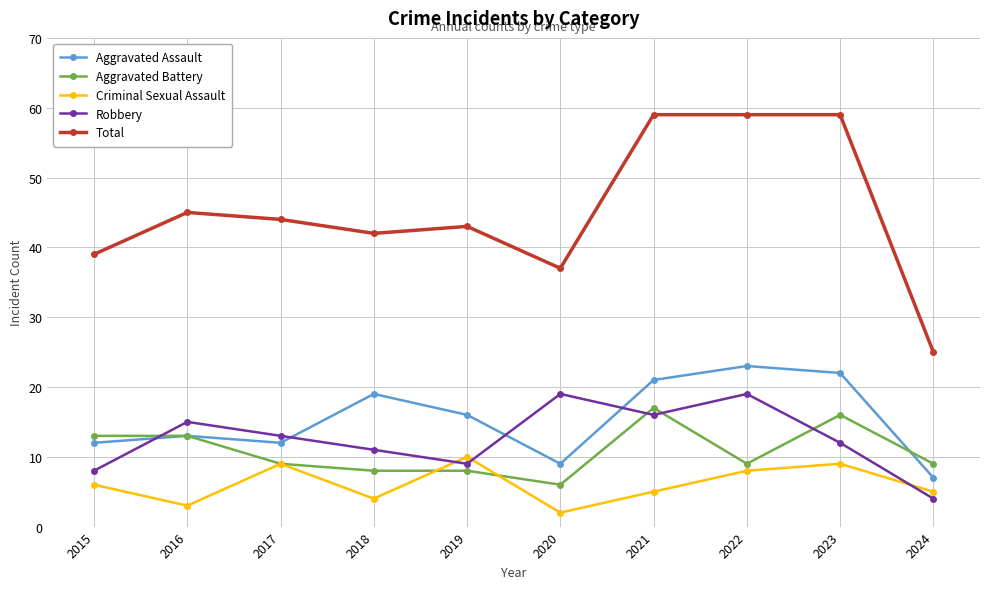

How many categories are shown in the chart?

10